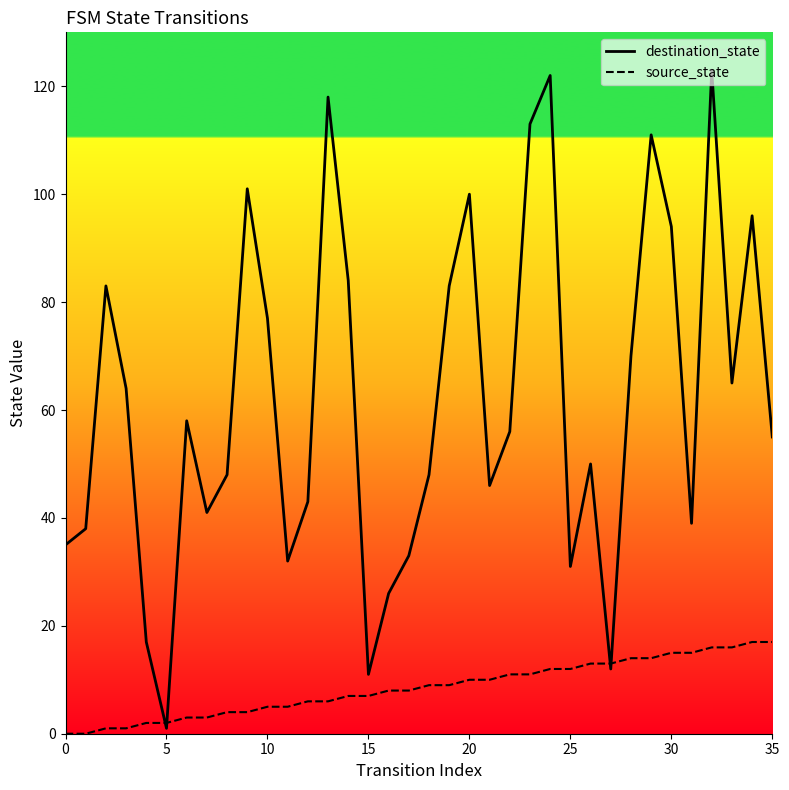

List the series in order of their peak value, lowest first.

source_state, destination_state